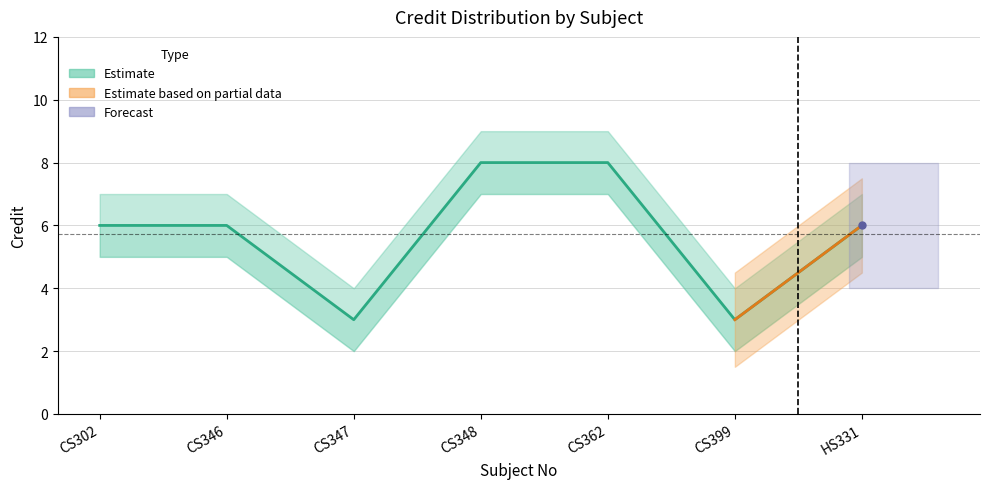

The Credit_lower series shows 1 at CS302. True or false?

False